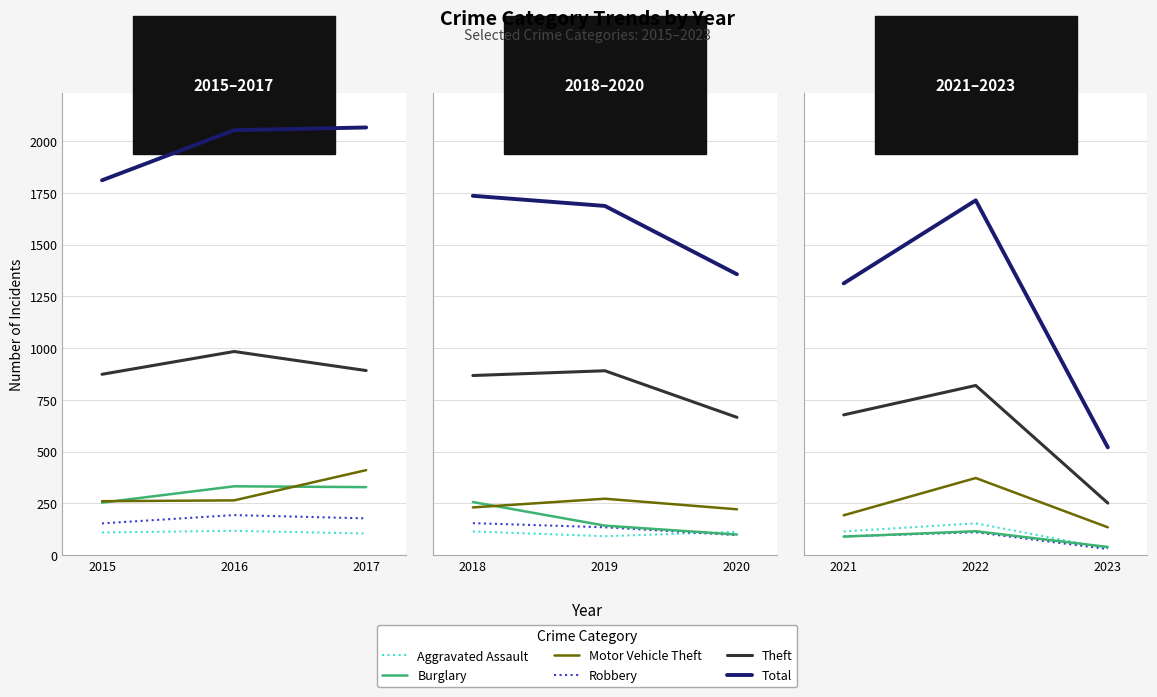

How many series are shown in this chart?

6